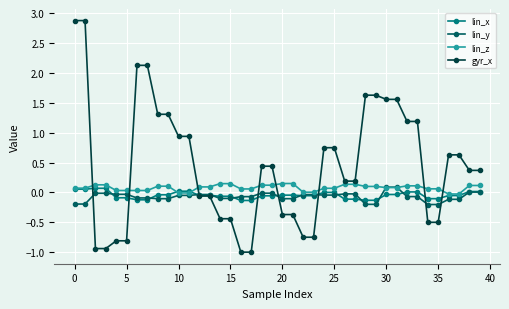

What is the maximum value shown in the chart?

2.9